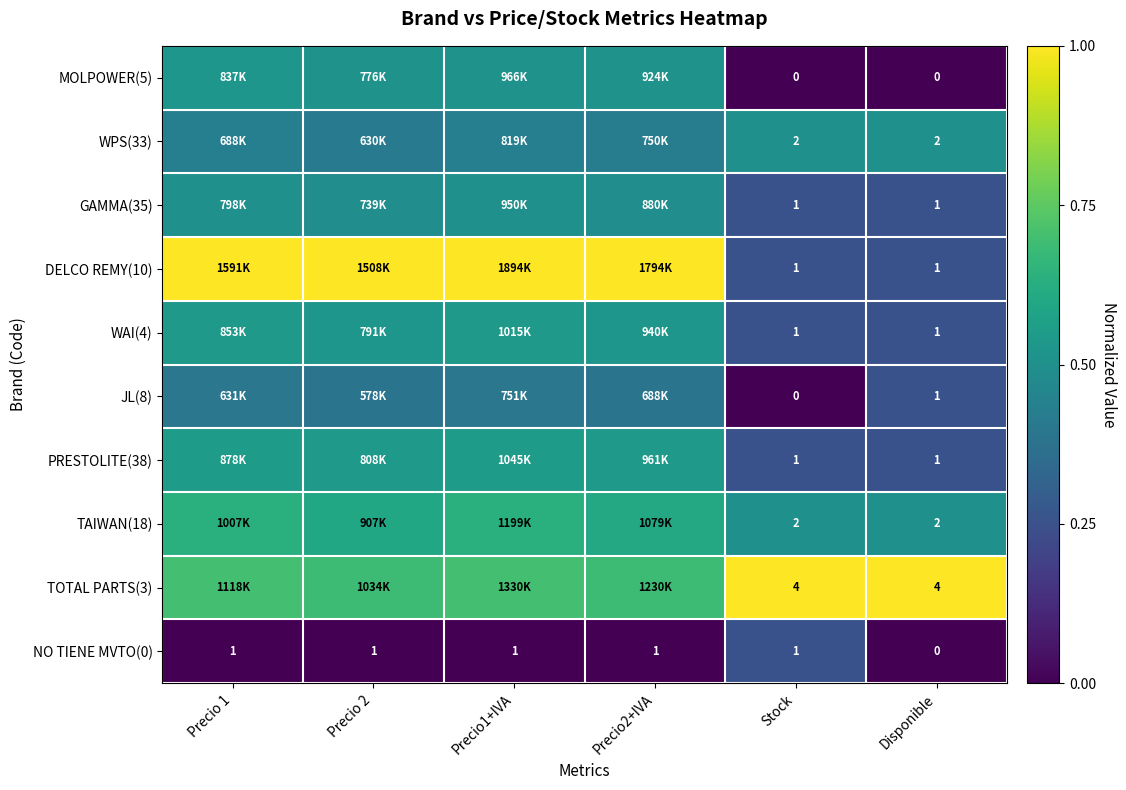

At which label is NO TIENE MVTO(0) closest to 0?

Disponible